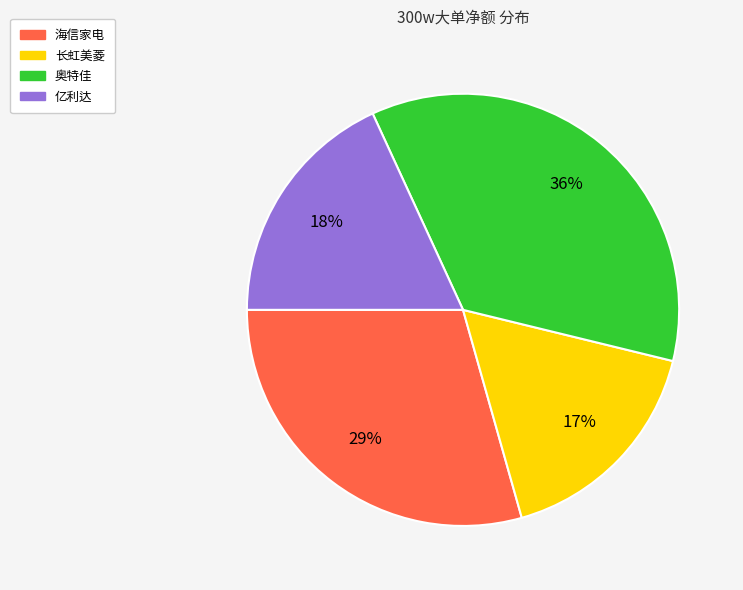

To the nearest percent, what is the difference between the largest and smallest slice percentages?

19%